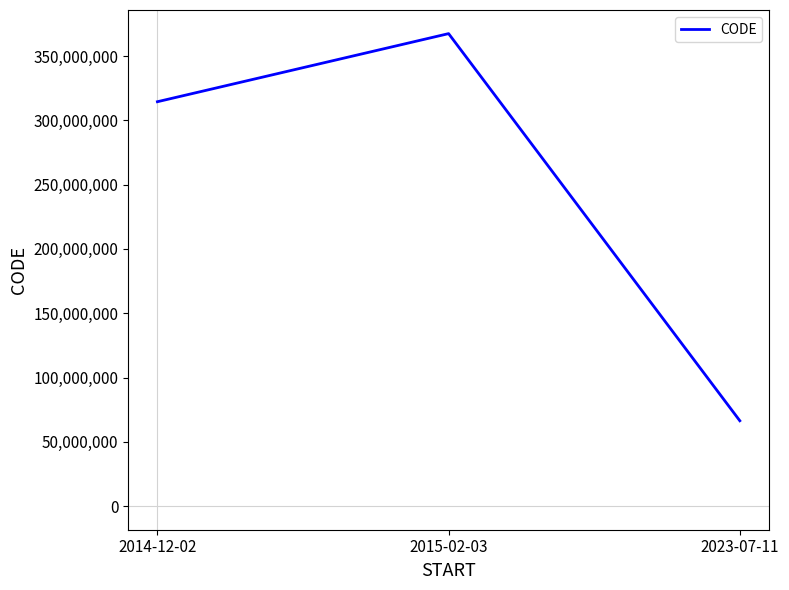

What is the ratio of the value at 2014-12-02 to the value at 2015-02-03?

0.9